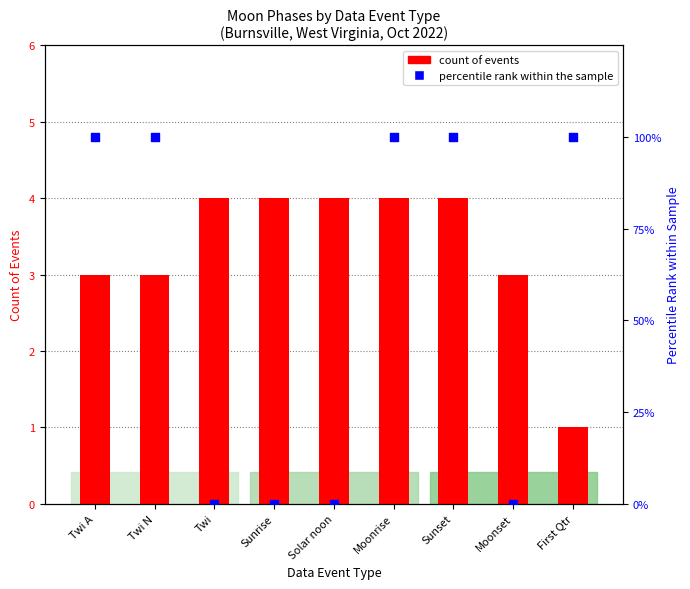

What are all the series names shown in the legend?

count of events, percentile rank within the sample